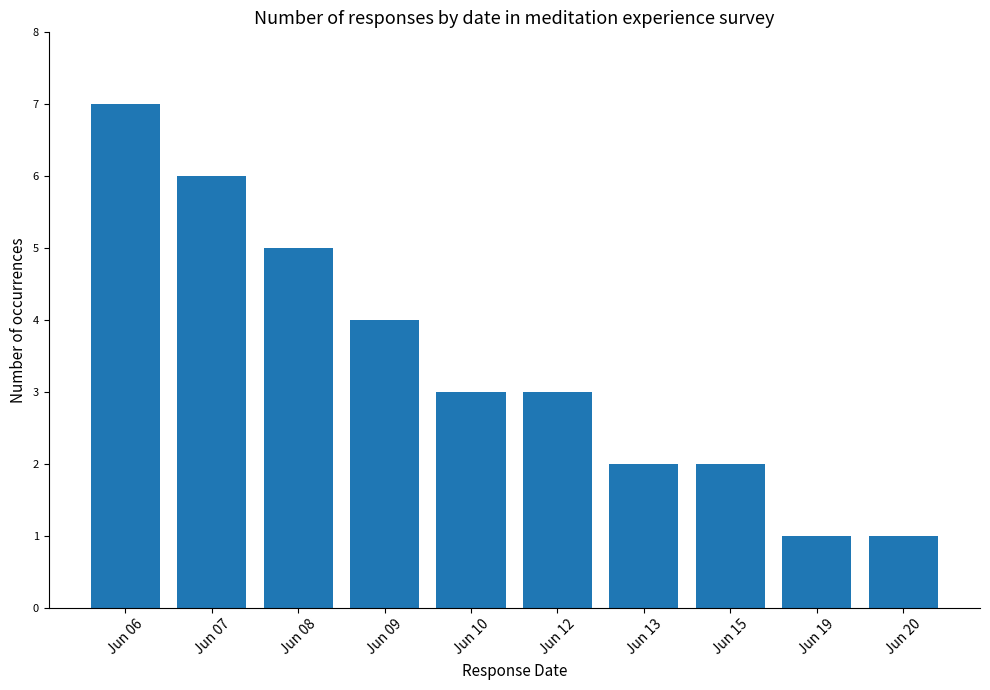

What is the sum of the values at Jun 19 and Jun 20?

2